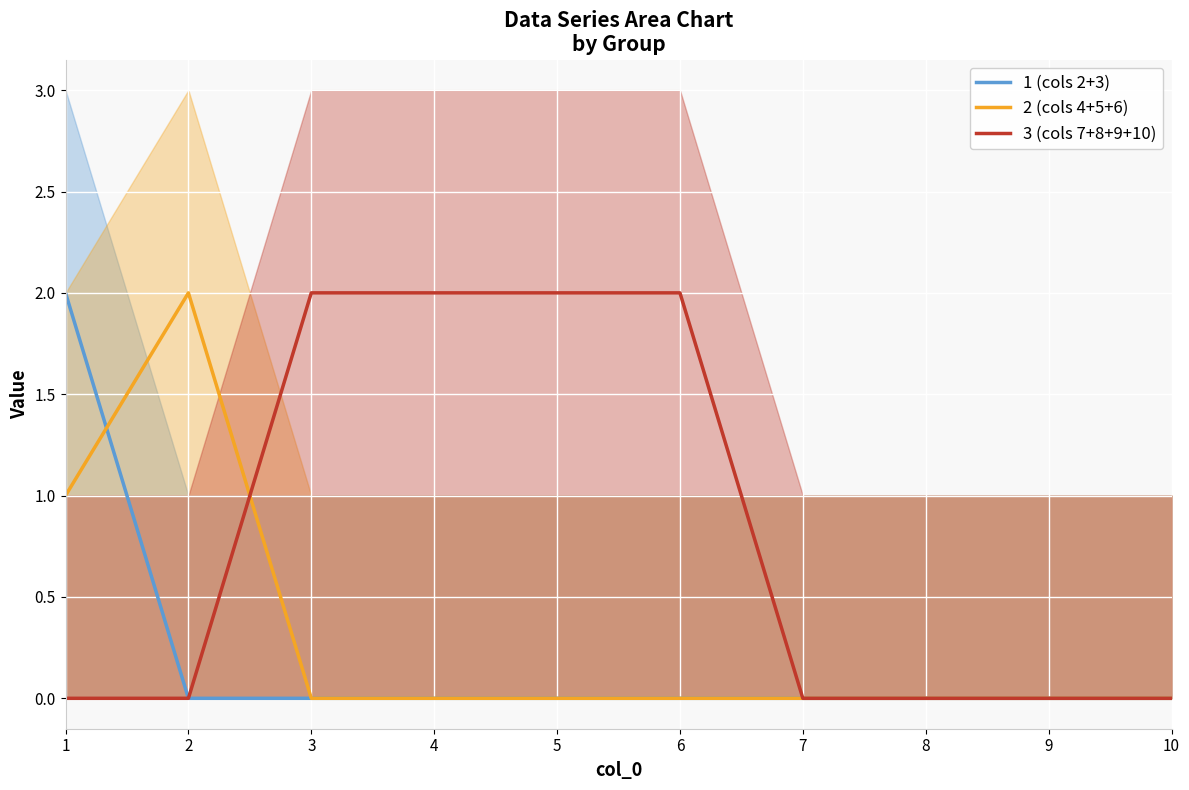

Which label corresponds to the smallest value in the chart?

2